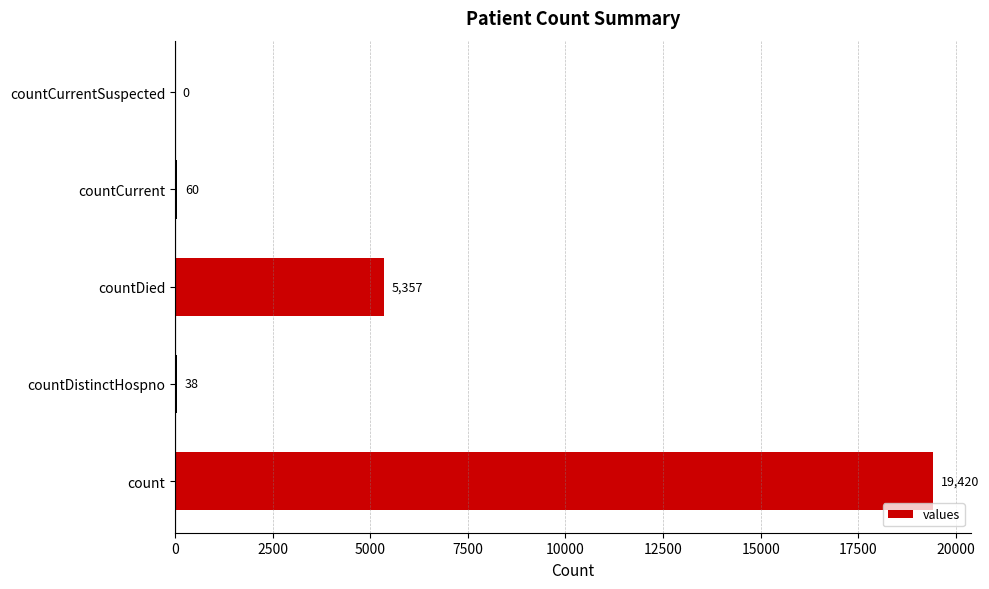

What value does the data have at countDied?

5357